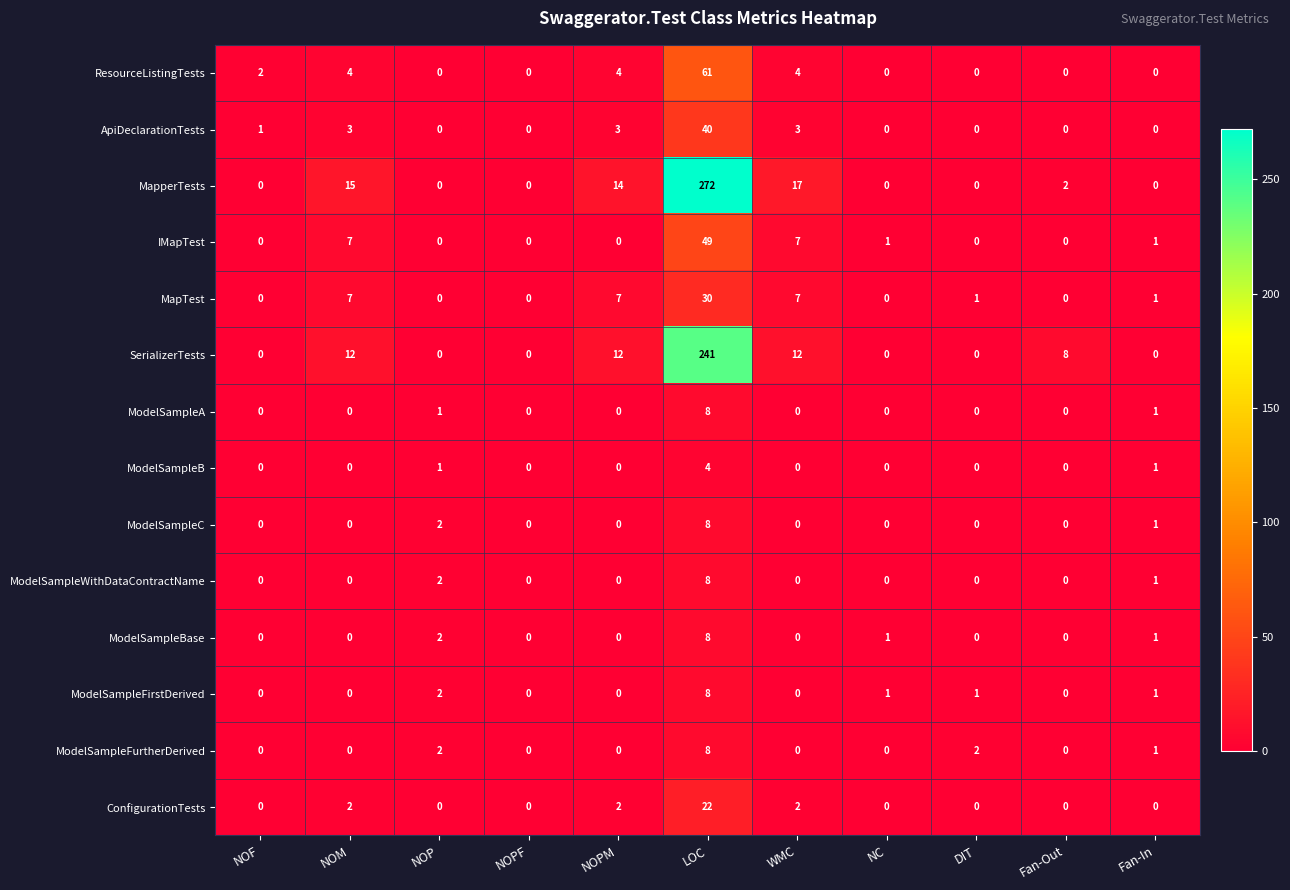

What is the greatest value displayed?

272